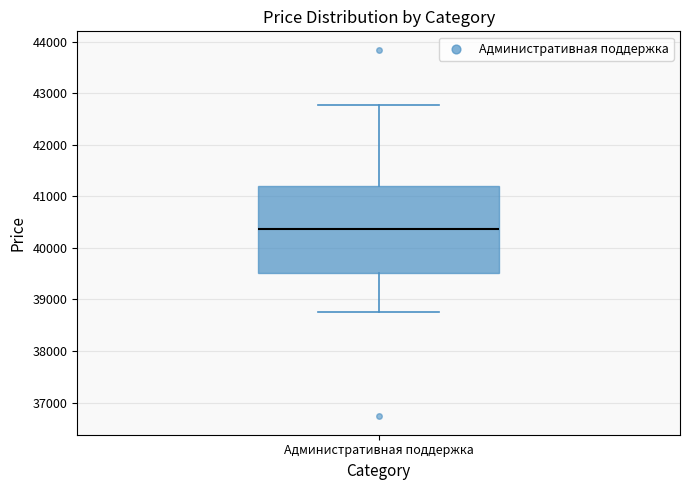

Read this box plot against the y-axis: the position of the median line, the range covered by the box, and the ends of both whiskers. The values are not printed on the chart, so give them approximately, as read against the axis.

median 40400, box 39500 to 41200, whiskers 38700 to 42800